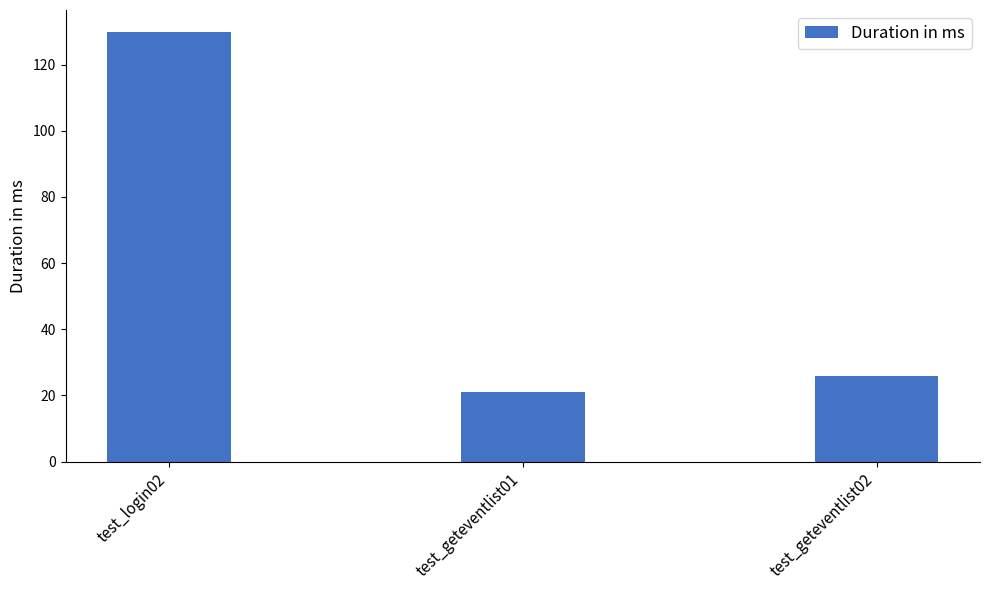

Reading left to right, transcribe all the data shown in this chart.

test_login02=130	test_geteventlist01=21	test_geteventlist02=26